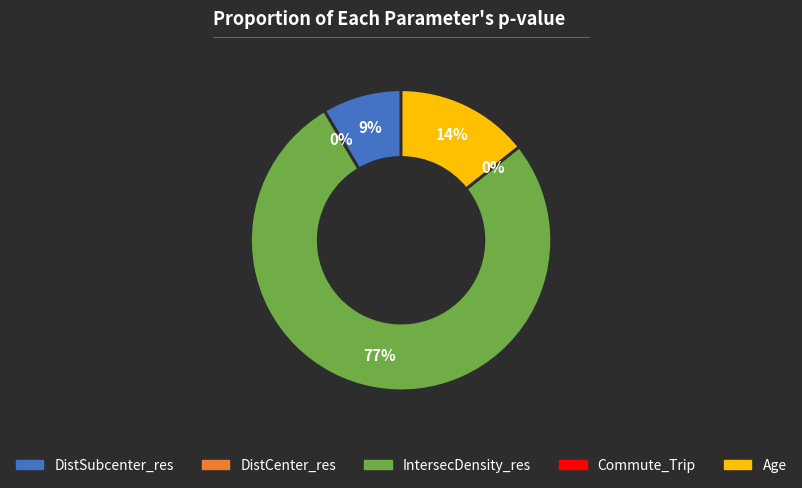

Which slice is the largest?

IntersecDensity_res